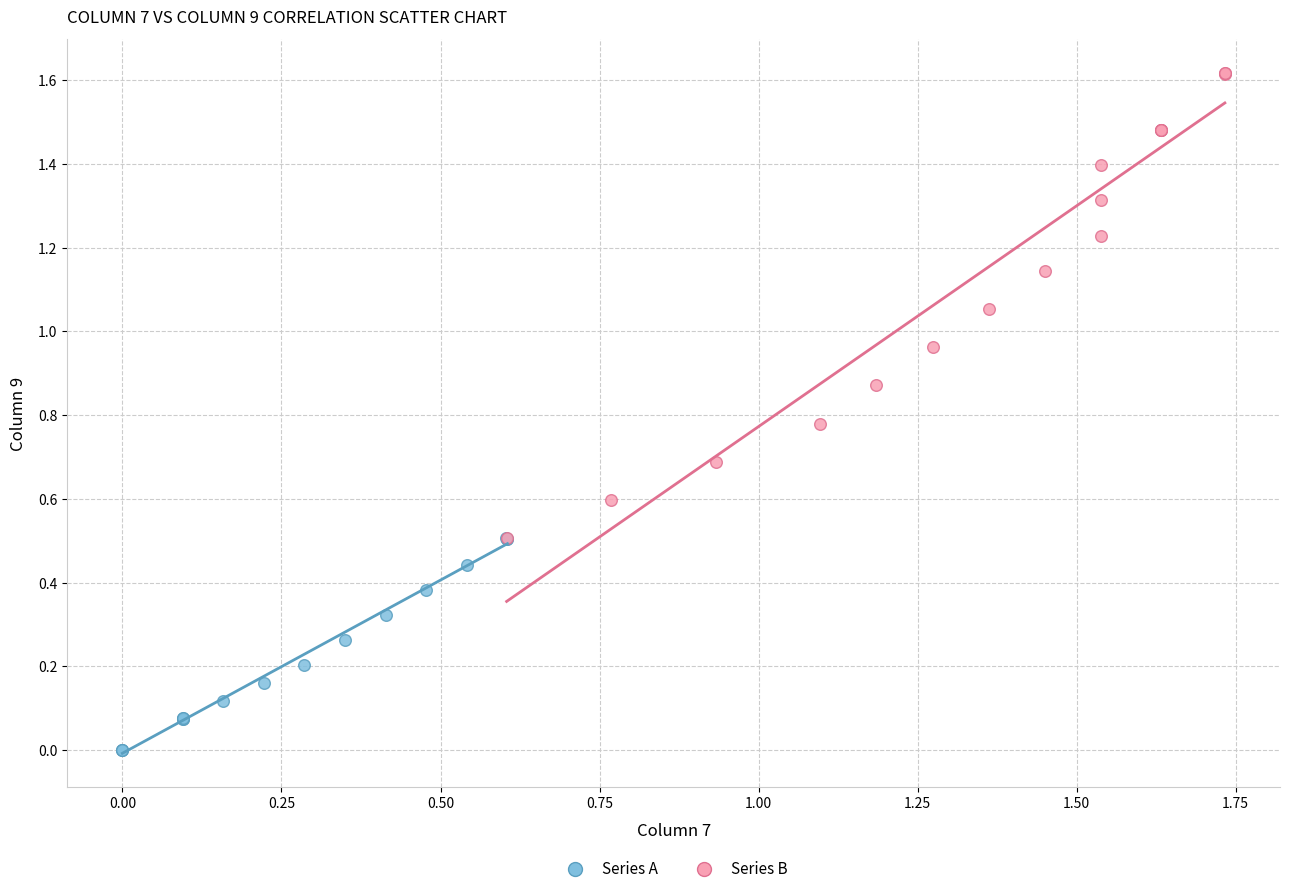

Which series has the largest Y range (max minus min)?

Series B